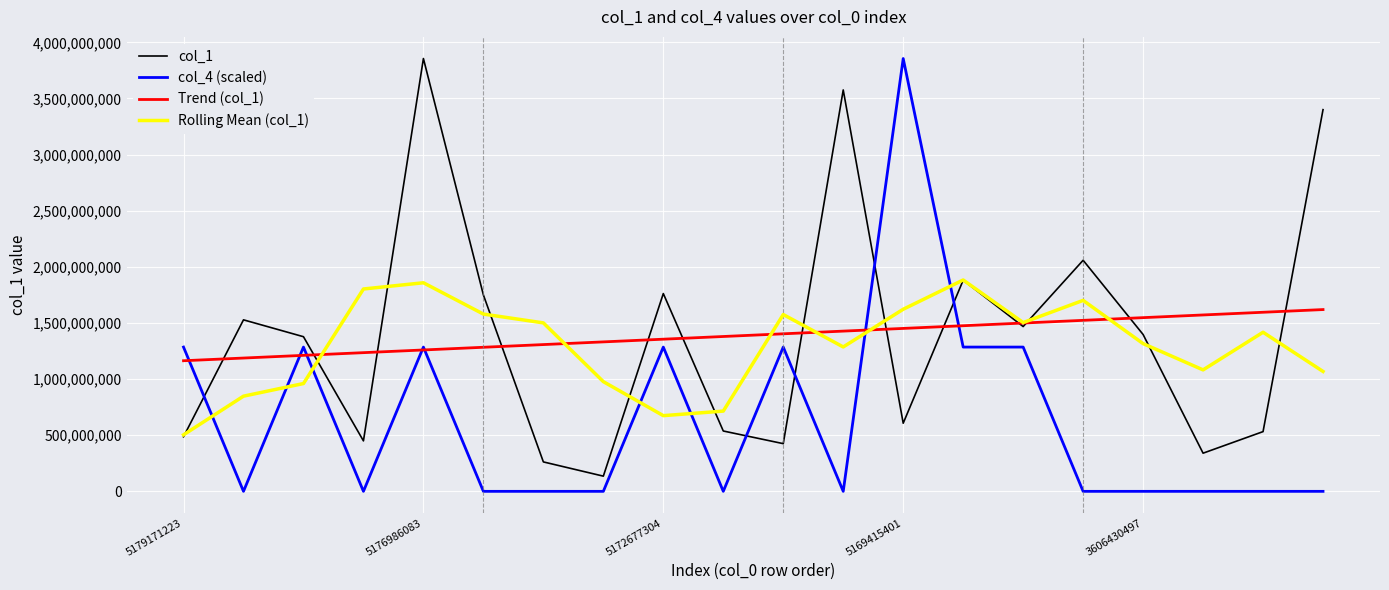

True or false: col_1 and col_4 (scaled) intersect in this chart.

True